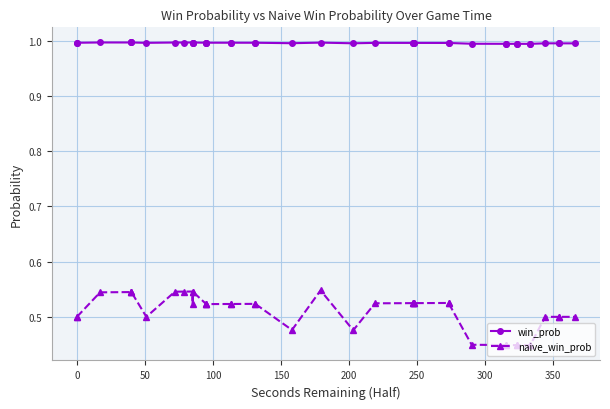

How many interior local valleys does the win_prob series have?

4